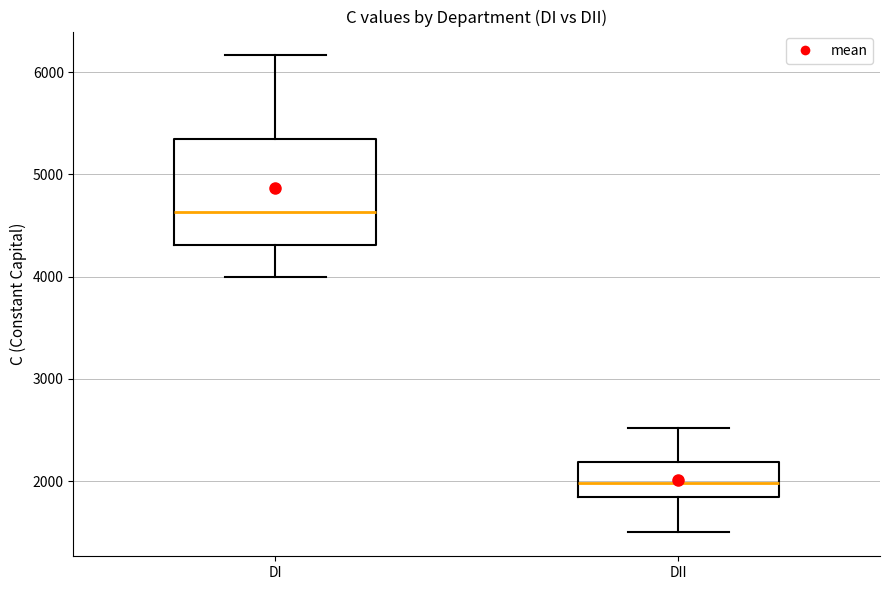

Comparing the boxes themselves (not the whiskers), which one is the tallest?

DI